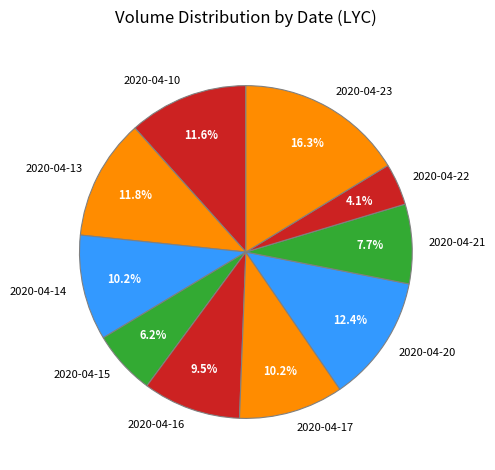

To the nearest percent, what portion does 2020-04-23 represent?

16%